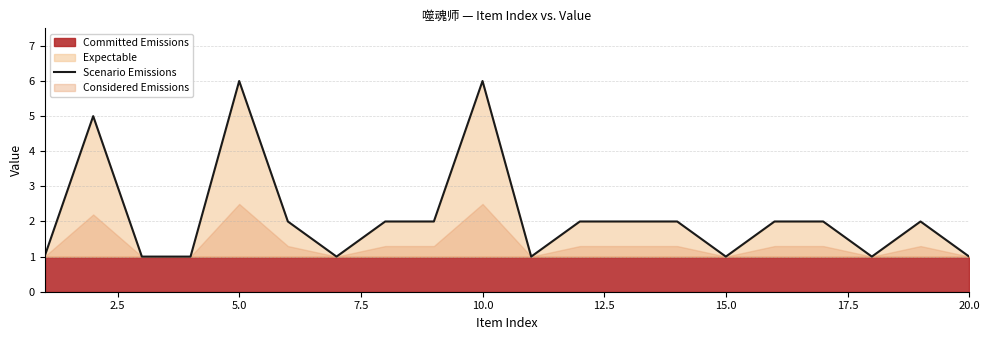

True or false: Scenario Emissions has a value of 2 at 10.0.

False